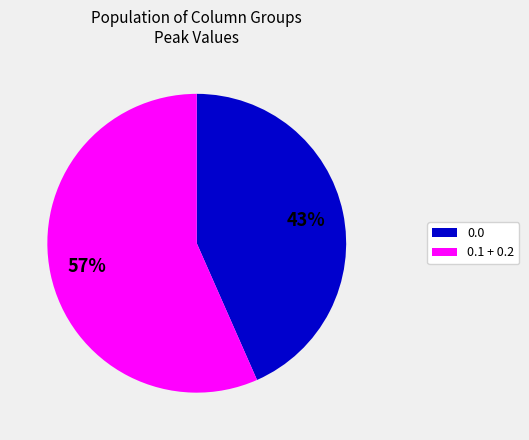

Is there a majority slice in this chart?

Yes